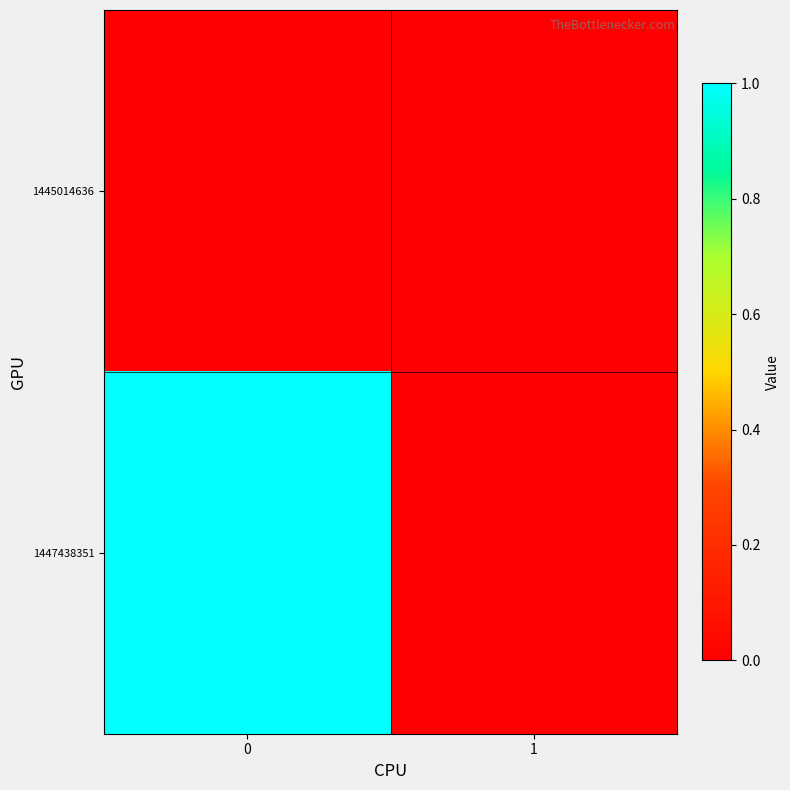

What is the total value across all series at 0?

1